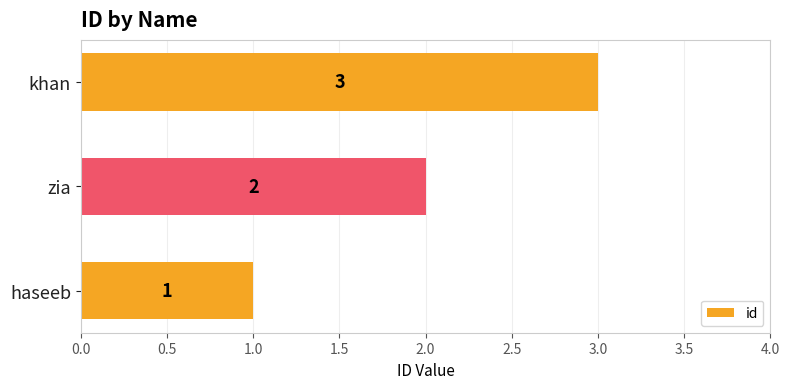

How many series are shown in this chart?

1